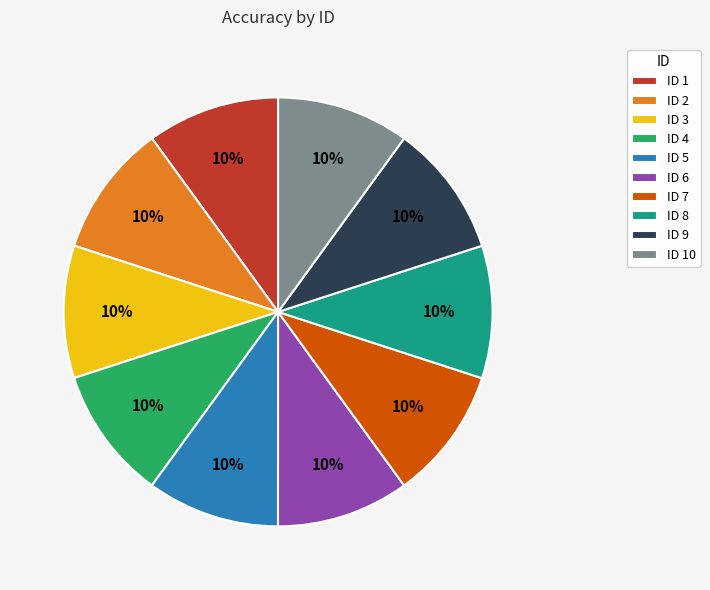

True or false: ID 9 accounts for 10% of the total.

True